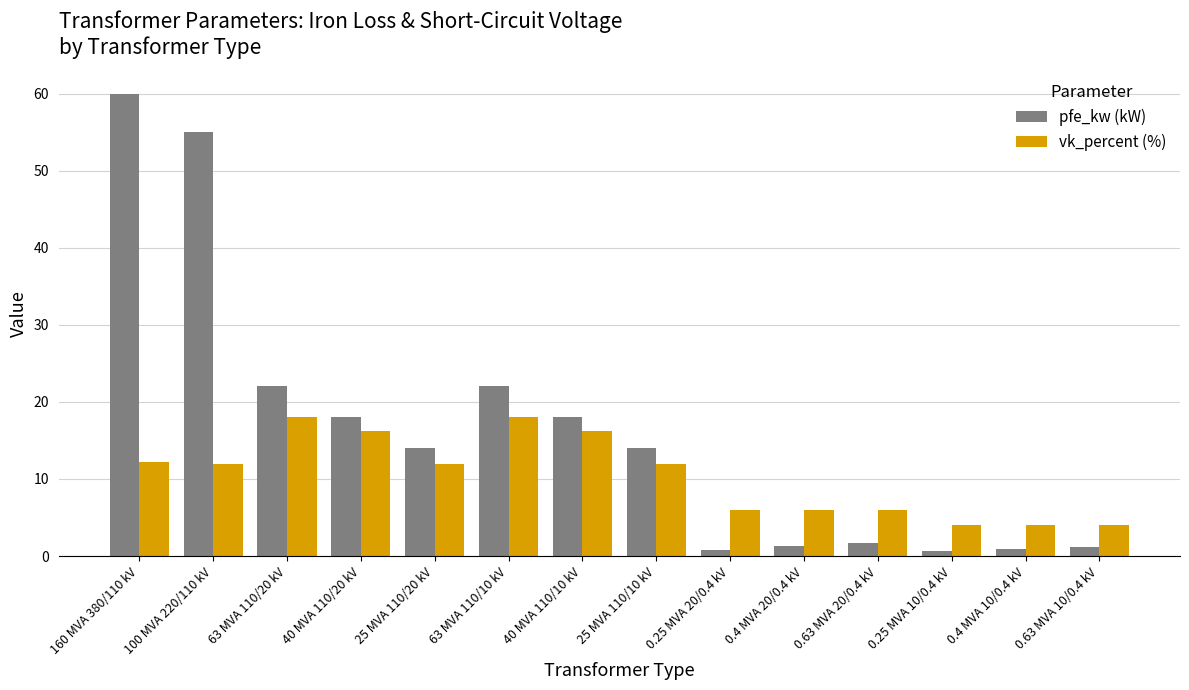

What is the spread (max minus min) of values at 63 MVA 110/20 kV?

4.0